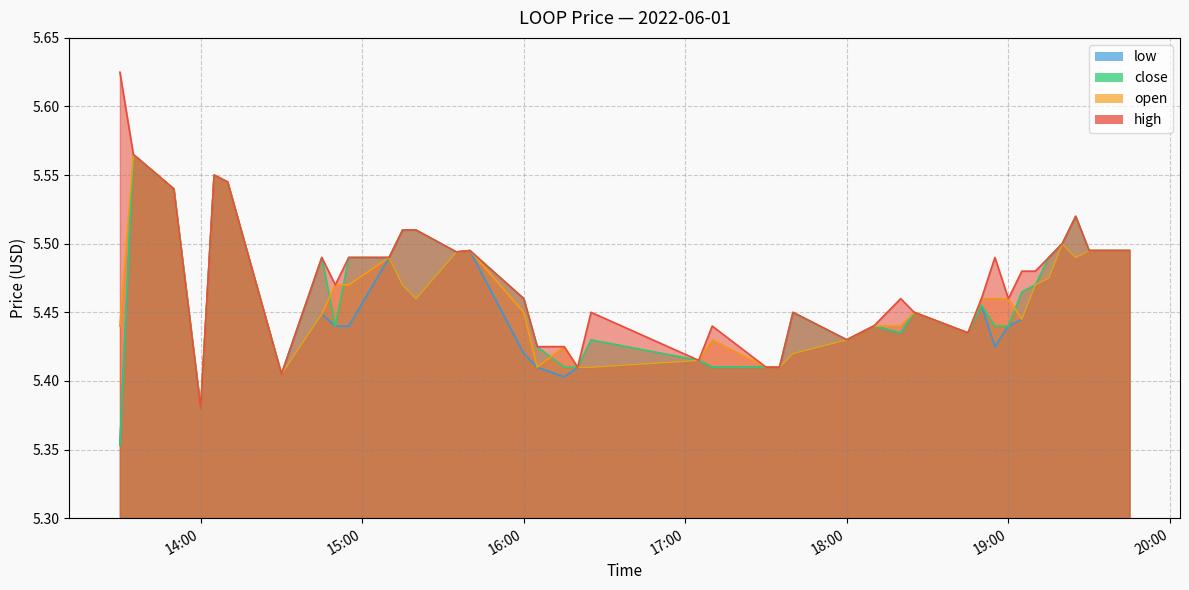

What is the maximum value for close?

5.6